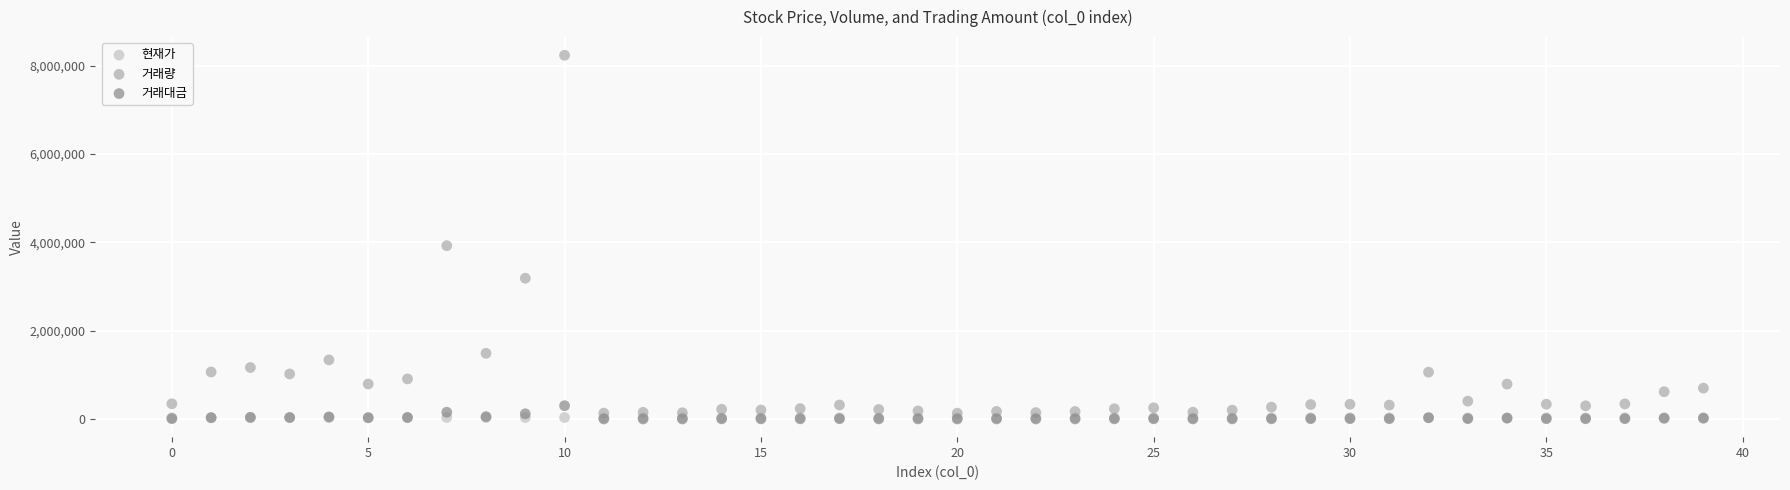

What are all the series names shown in the legend?

현재가, 거래량, 거래대금